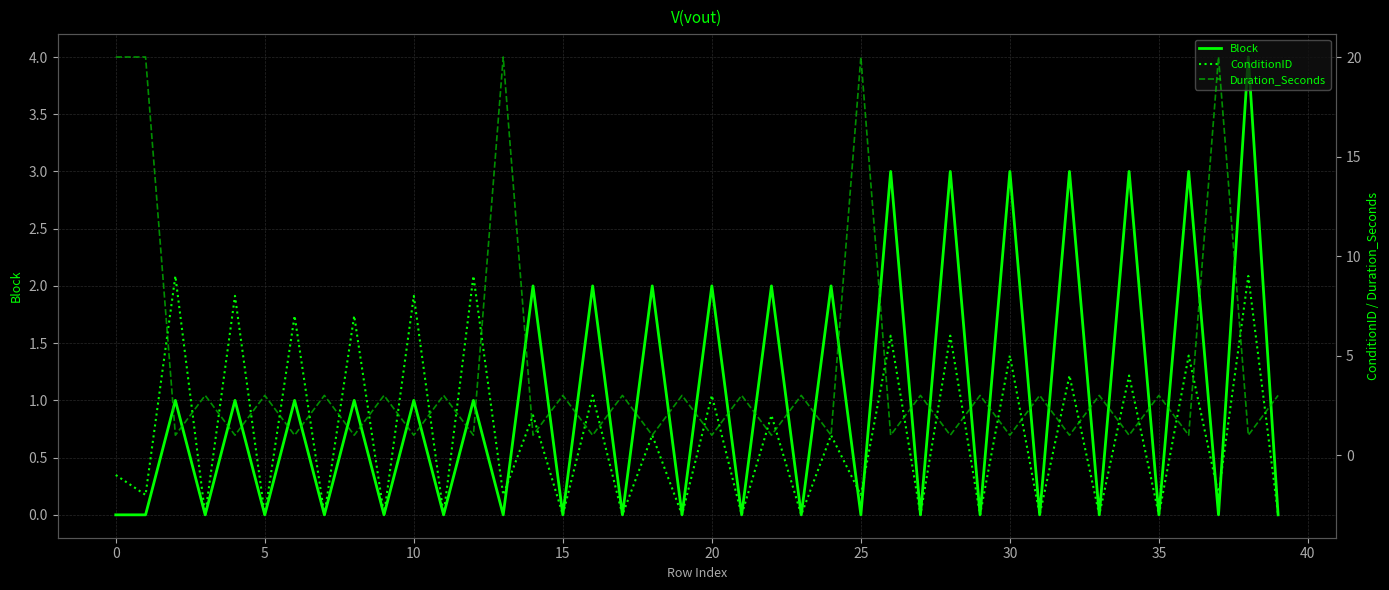

Where is ConditionID nearest to the value 3?

16